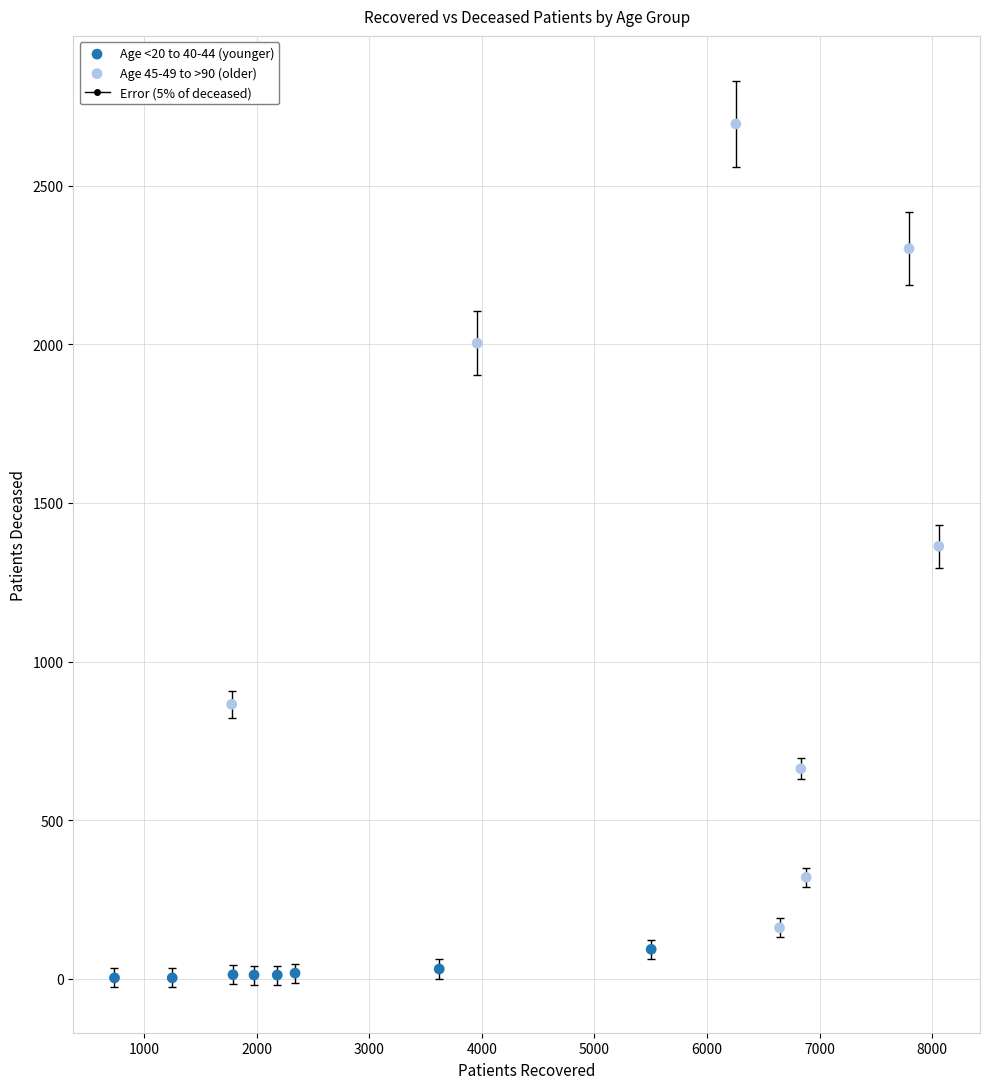

Which series has the widest spread of Y values?

Age 45-49 to >90 (older)